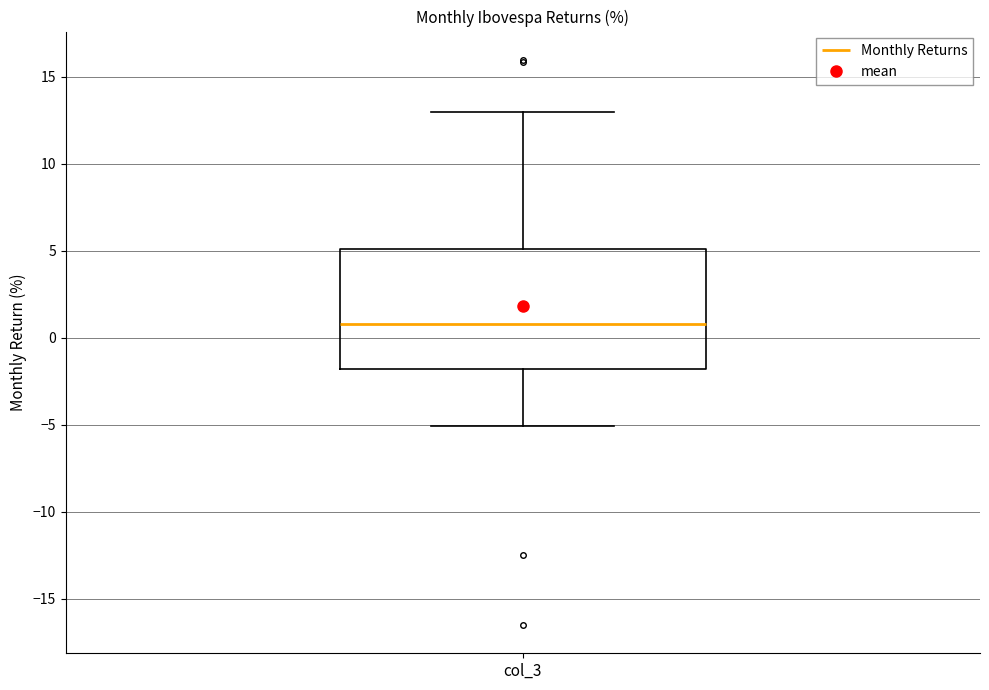

Transcribe this box plot: give where the median line is, the range the box spans, and where the two whiskers end, as read against the y-axis. The values are not printed on the chart, so give them approximately, as read against the axis.

median 1, box -2 to 5, whiskers -5 to 13